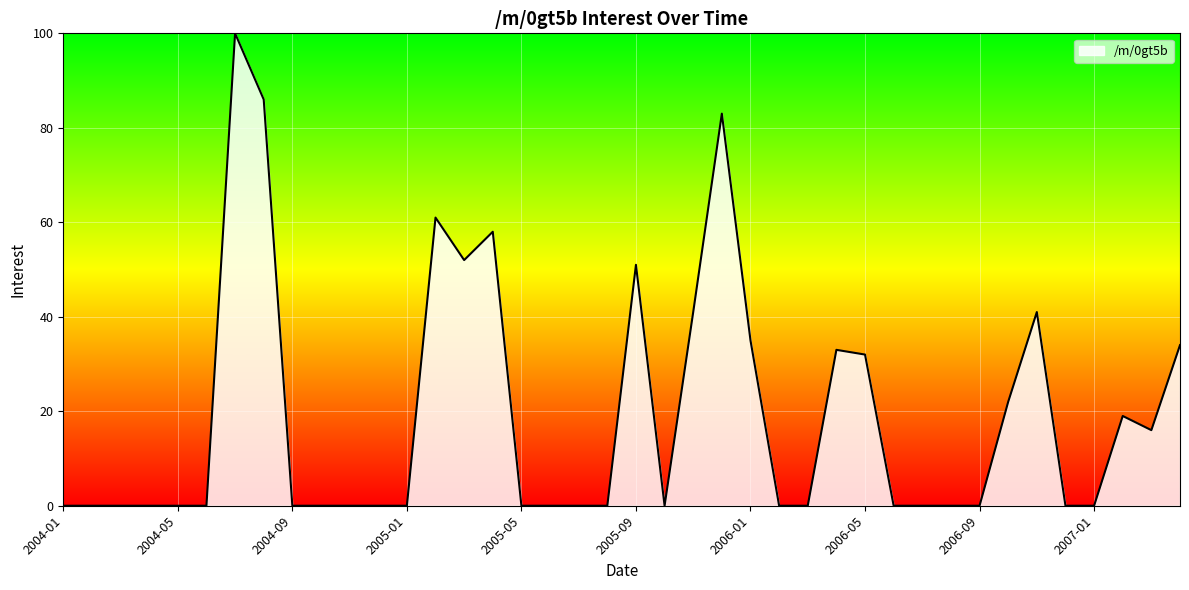

What is the maximum value shown in the chart?

100